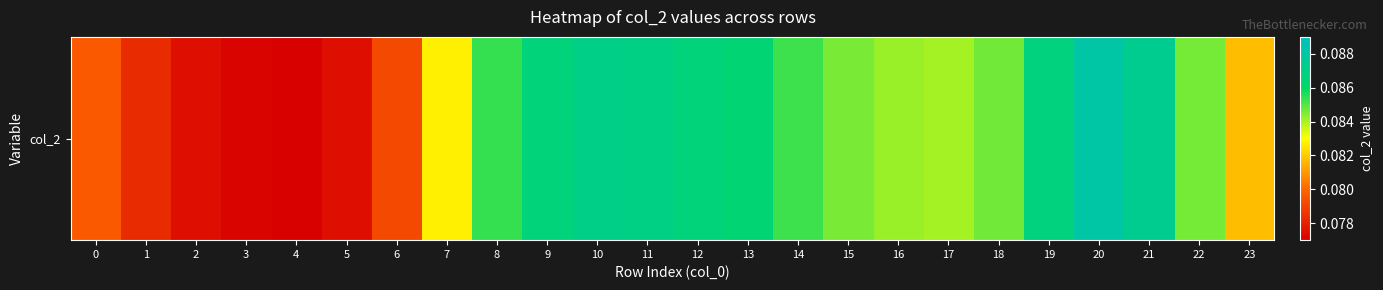

Count the values in the range 0 to 1.

24